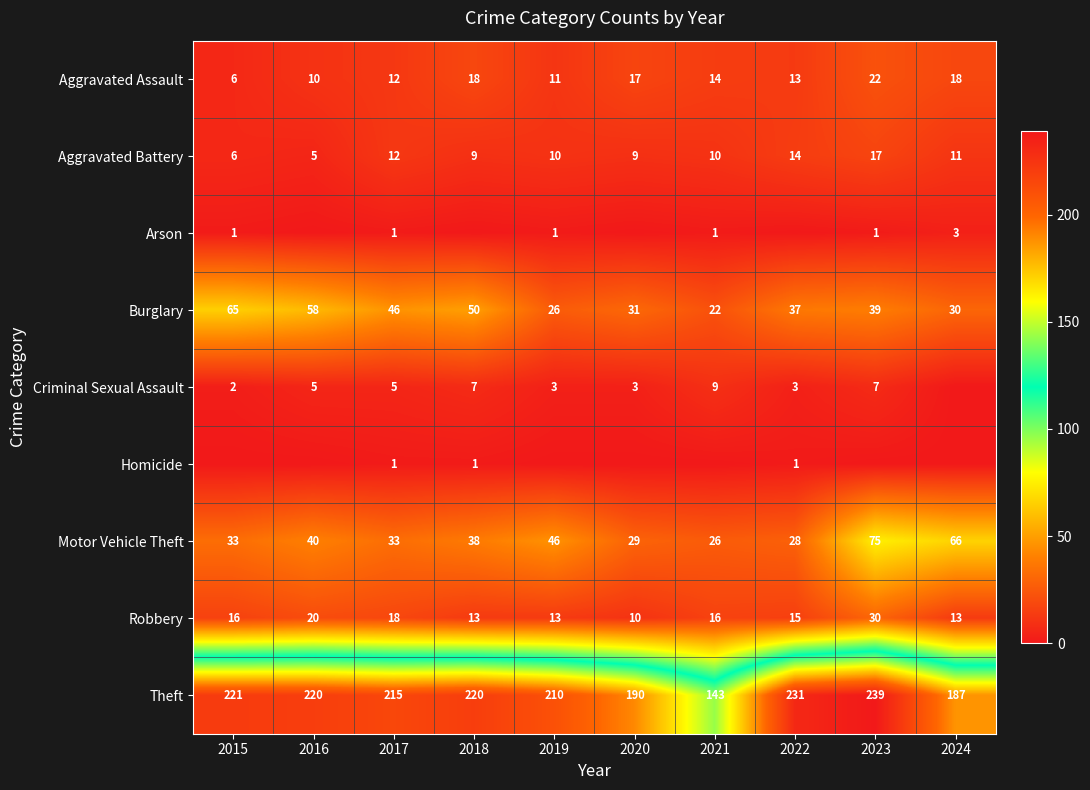

What is the highest value of the Aggravated Assault series?

22